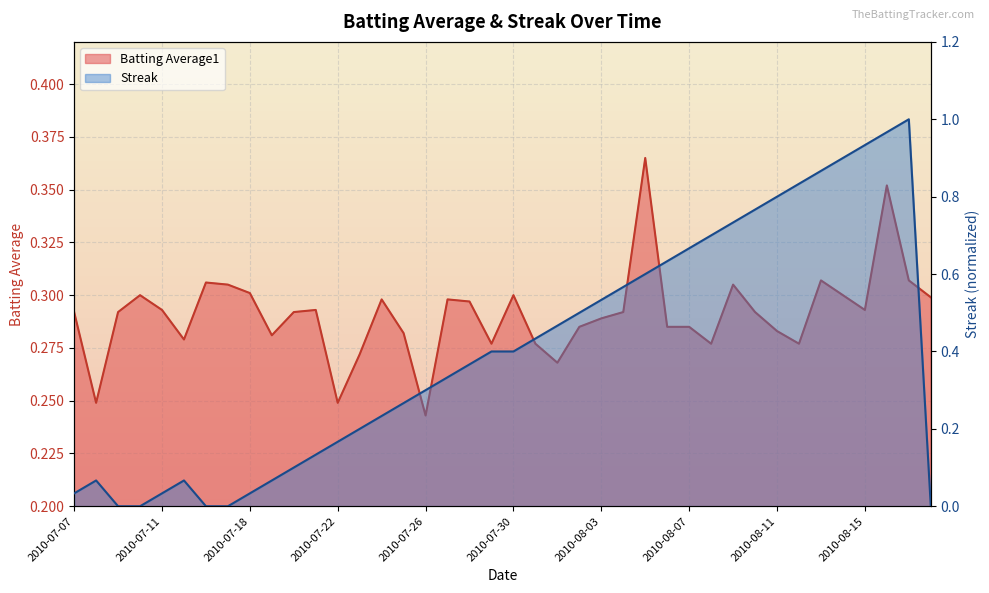

At which label is Streak closest to 0?

2010-07-09